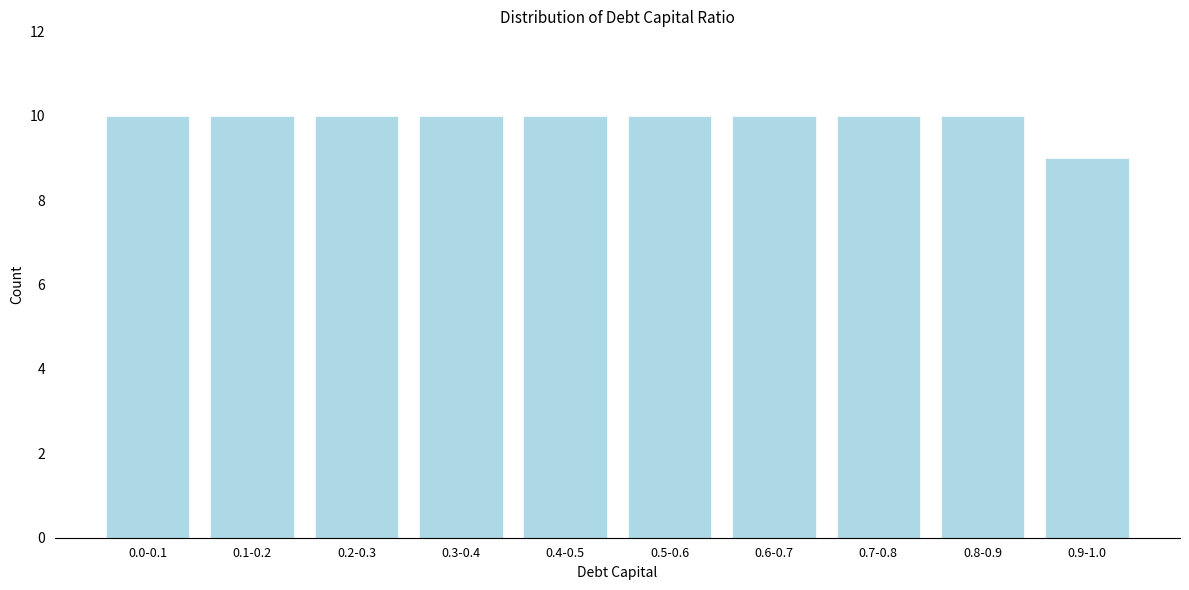

Reading left to right, list all the values displayed in this chart.

0.0-0.1=10	0.1-0.2=10	0.2-0.3=10	0.3-0.4=10	0.4-0.5=10	0.5-0.6=10	0.6-0.7=10	0.7-0.8=10	0.8-0.9=10	0.9-1.0=9